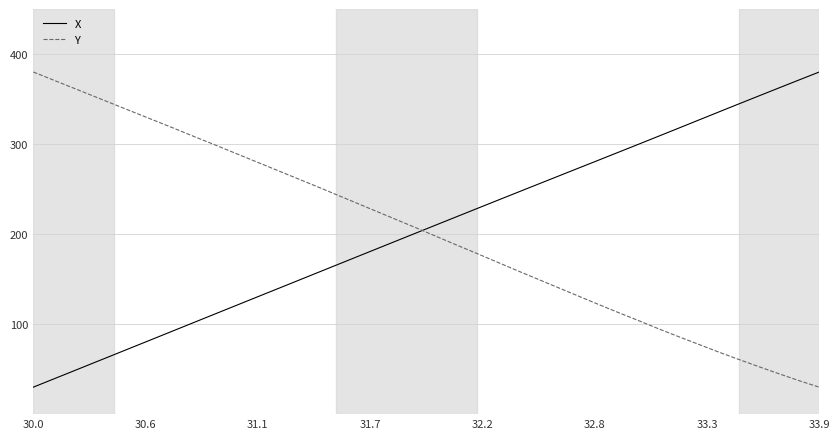

Does the chart have visible grid lines?

Yes